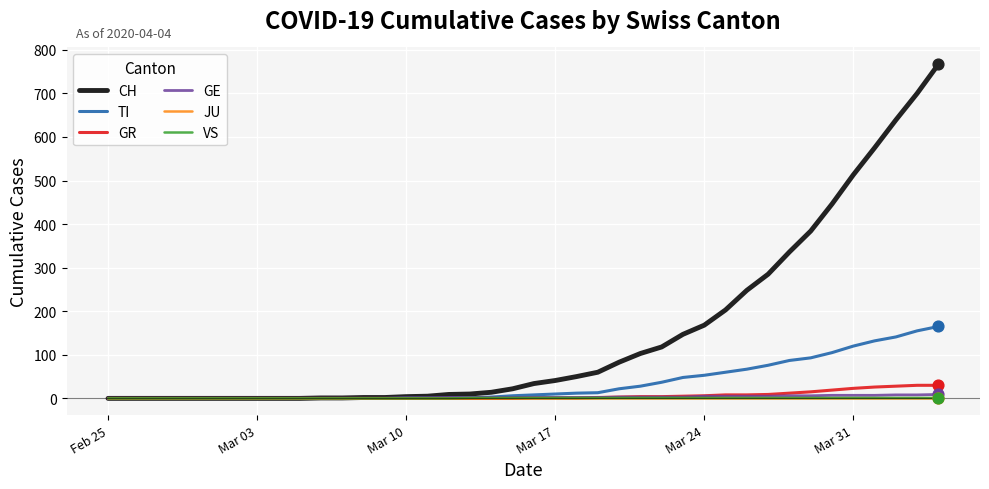

Which series has the largest total across all categories?

CH